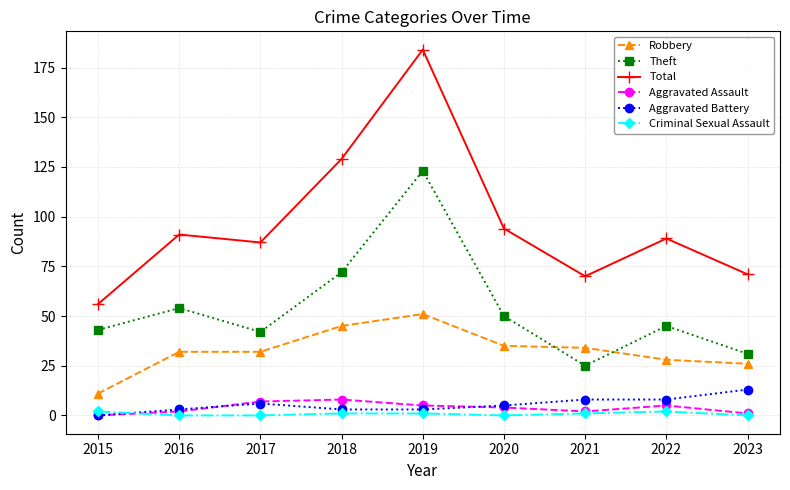

Rank the series by their maximum value, from lowest to highest.

Criminal Sexual Assault, Aggravated Assault, Aggravated Battery, Robbery, Theft, Total